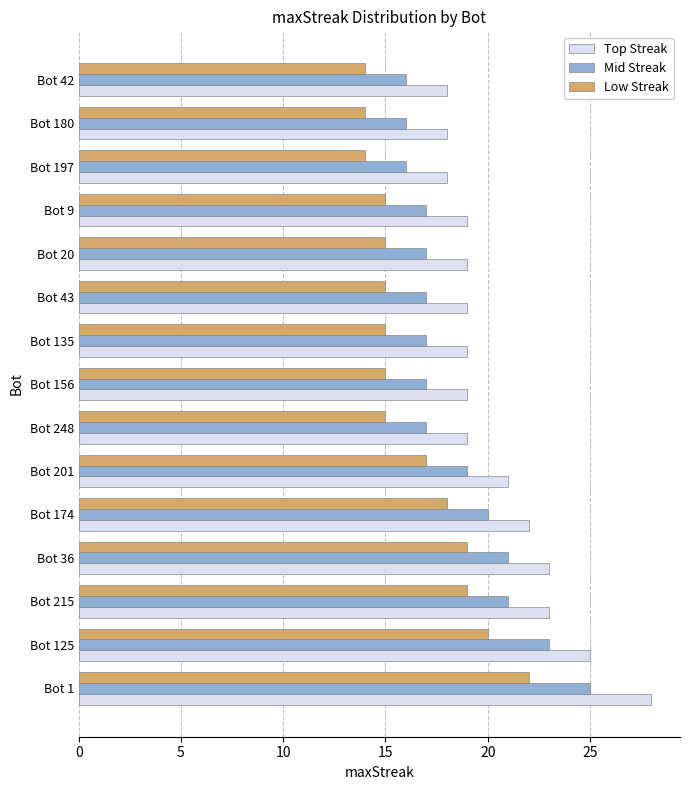

List the series in order of their peak value, lowest first.

Low Streak, Mid Streak, Top Streak